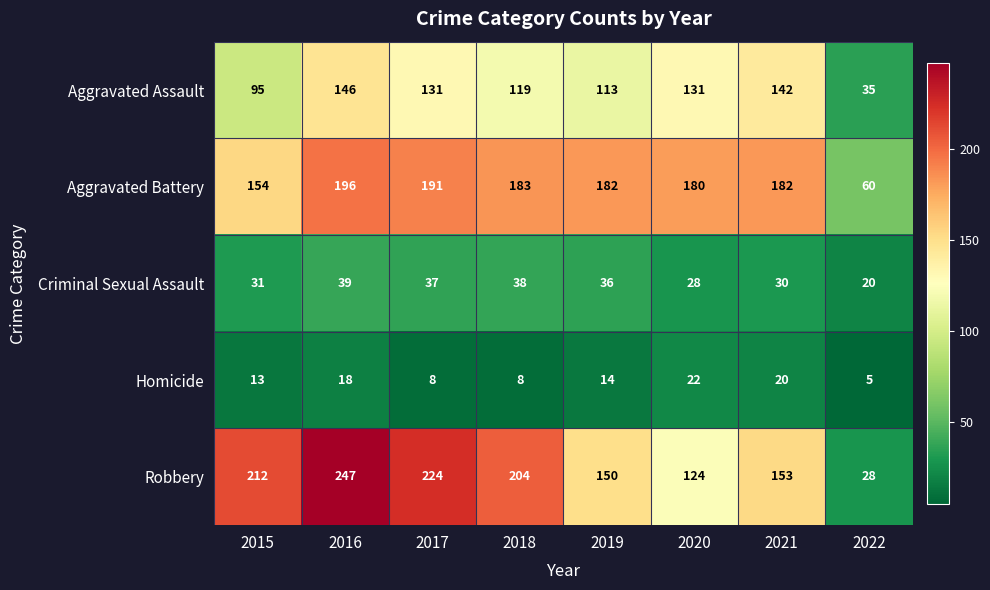

Is the value of Aggravated Assault at 2016 greater than the value of Criminal Sexual Assault at 2019?

Yes